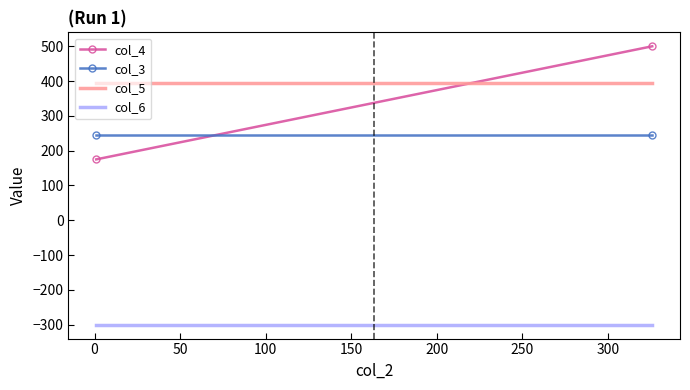

The col_6 series shows -72.7 at 0. True or false?

False